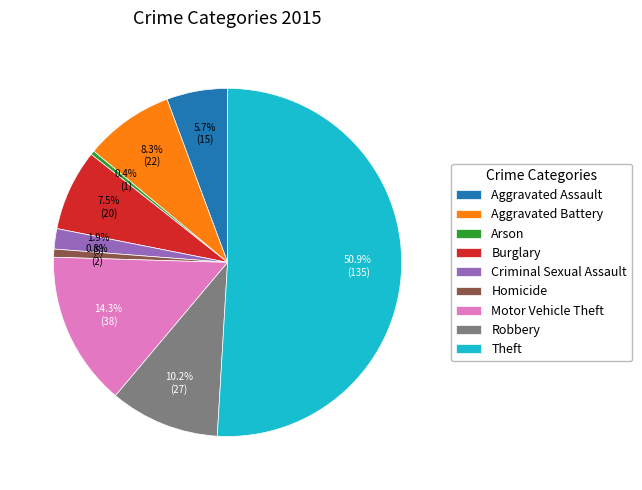

Which category accounts for the majority?

Theft